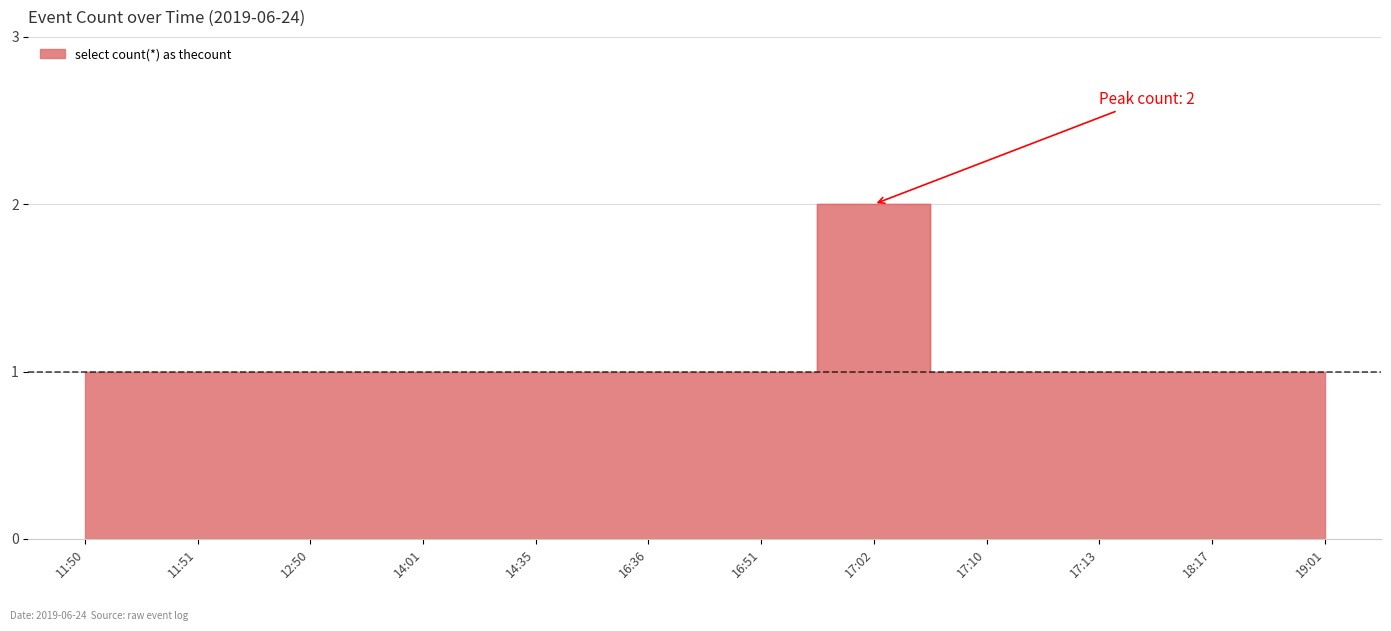

Rank the categories by value from lowest to highest.

11:50, 11:51, 12:50, 14:01, 14:35, 16:36, 16:51, 17:10, 17:13, 18:17, 19:01, 17:02